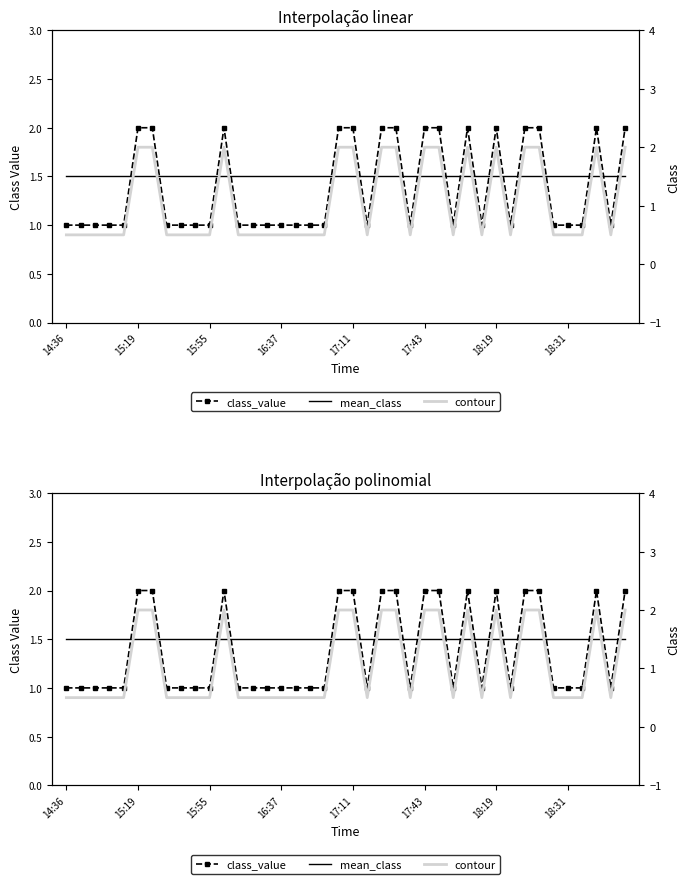

What are all the series names shown in the legend?

class_value, mean_class, contour